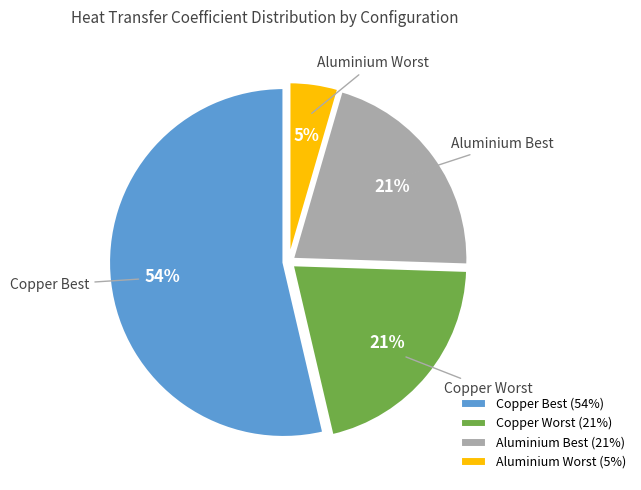

What percentage is the Copper Worst slice, to the nearest percent?

21%